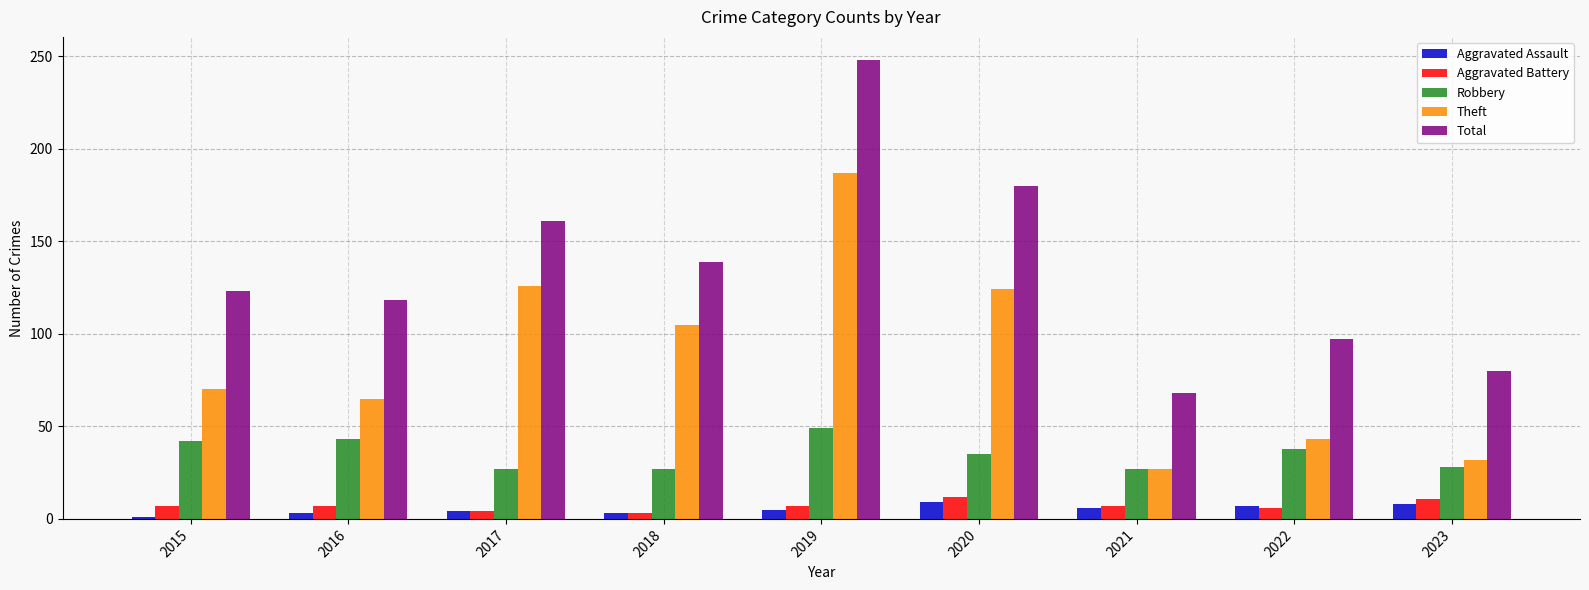

What is the highest value of the Aggravated Assault series?

9